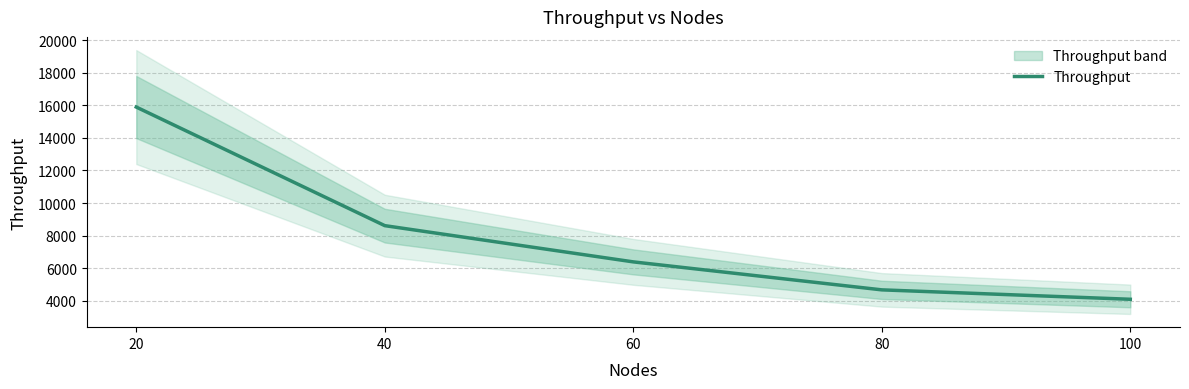

What is the sum of the values at 60 and 100?

10491.5